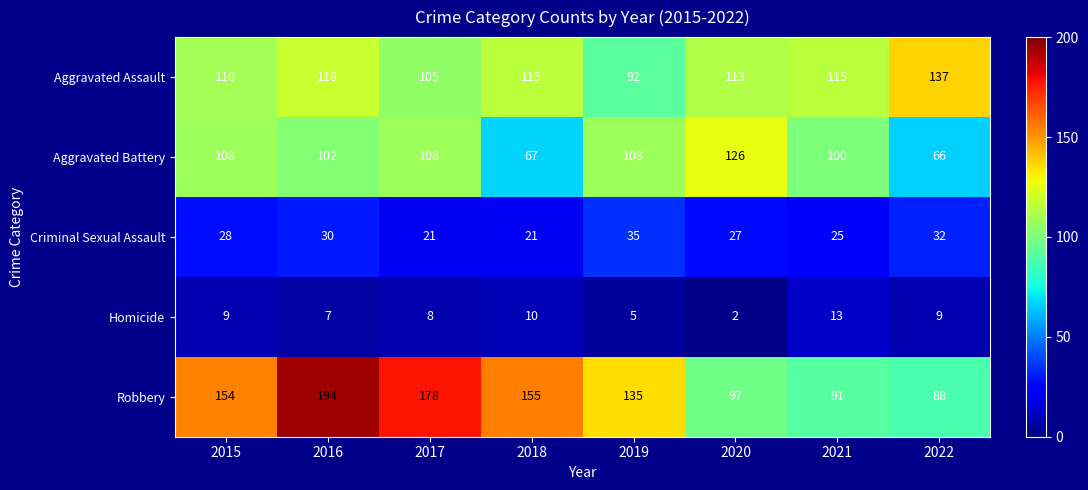

Which label corresponds to the largest value in the chart?

2016